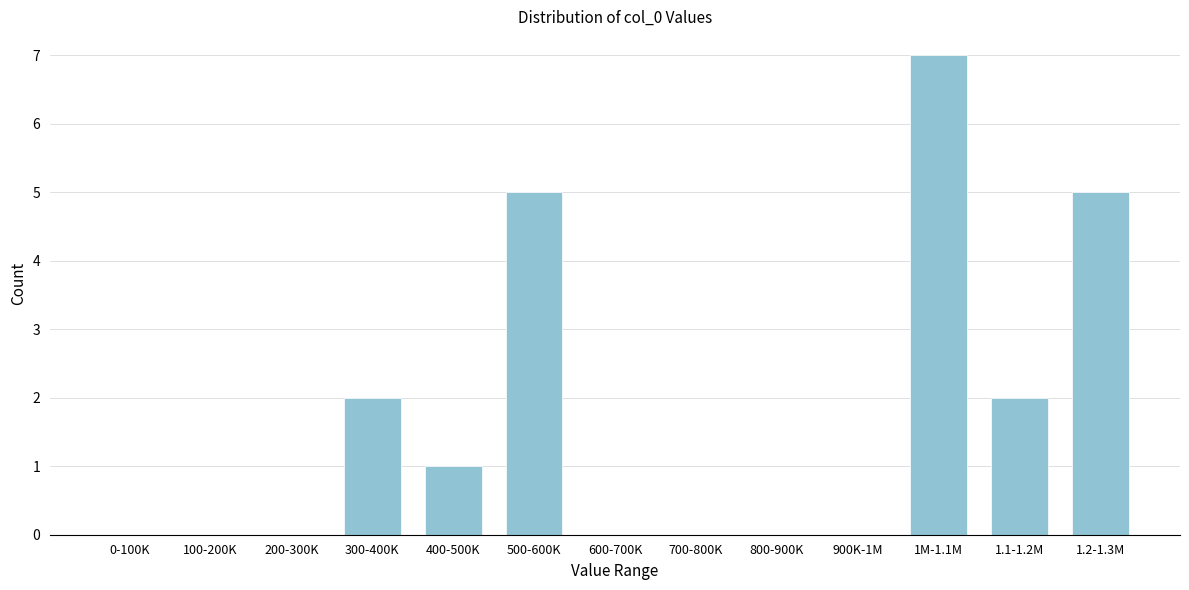

Reading right to left, what are all the values shown in this chart?

1.2-1.3M=5	1.1-1.2M=2	1M-1.1M=7	900K-1M=0	800-900K=0	700-800K=0	600-700K=0	500-600K=5	400-500K=1	300-400K=2	200-300K=0	100-200K=0	0-100K=0